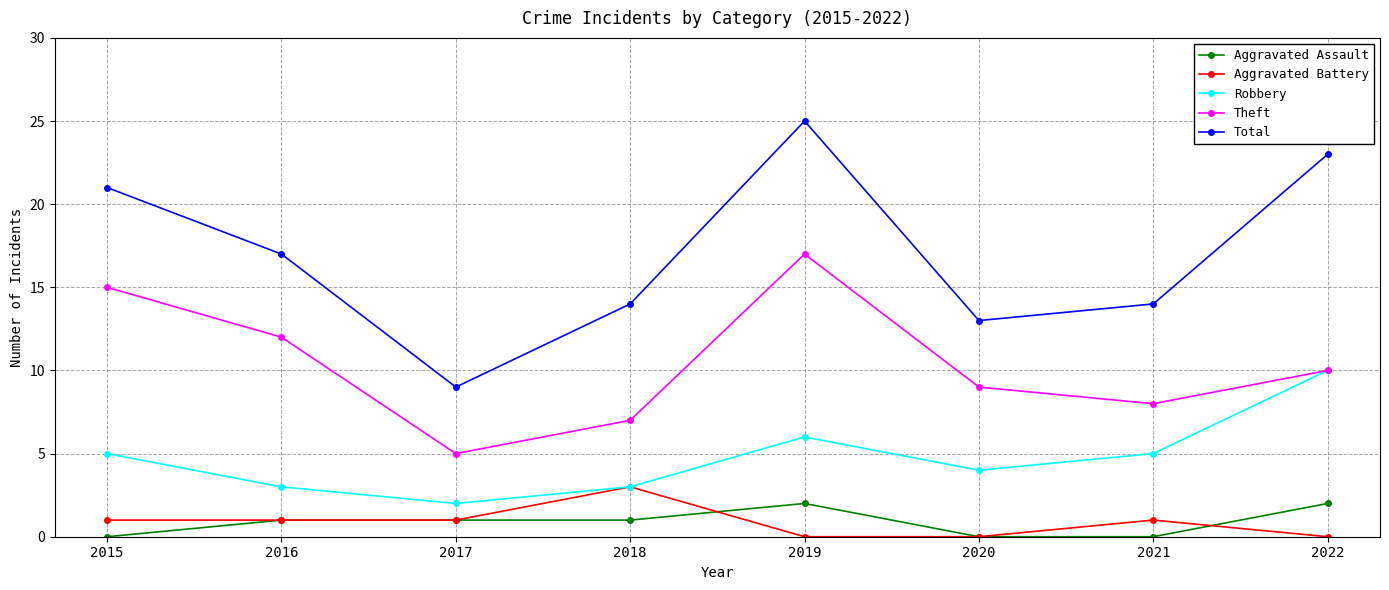

How many categories are shown in the chart?

8